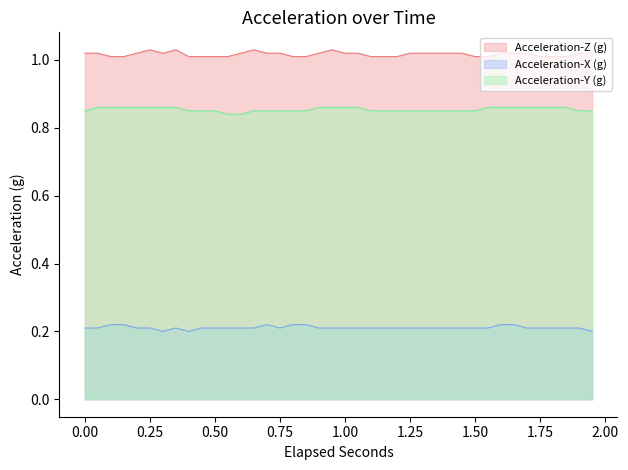

Which category has the highest value across all series?

0.25